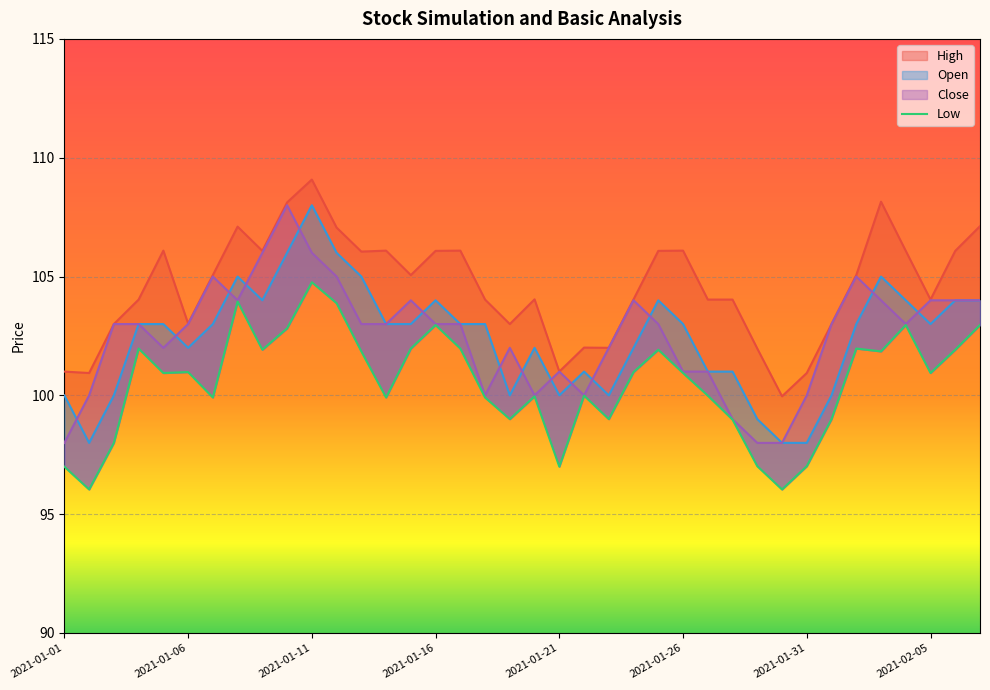

In Low, how many points are lower than both neighbors (excluding endpoints)?

11